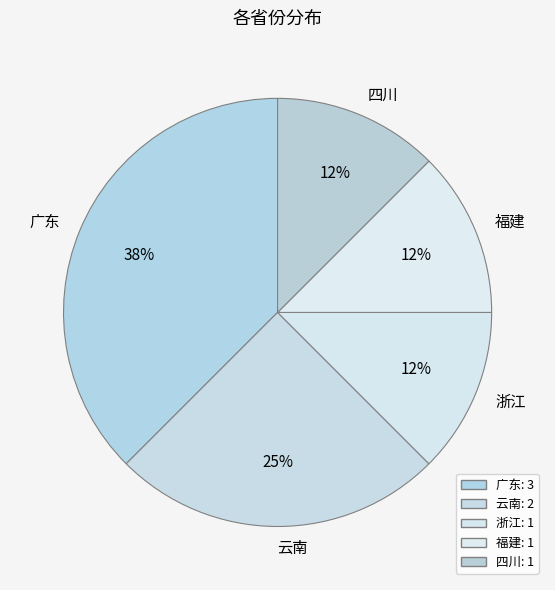

Does 浙江 represent more than half of the total?

No